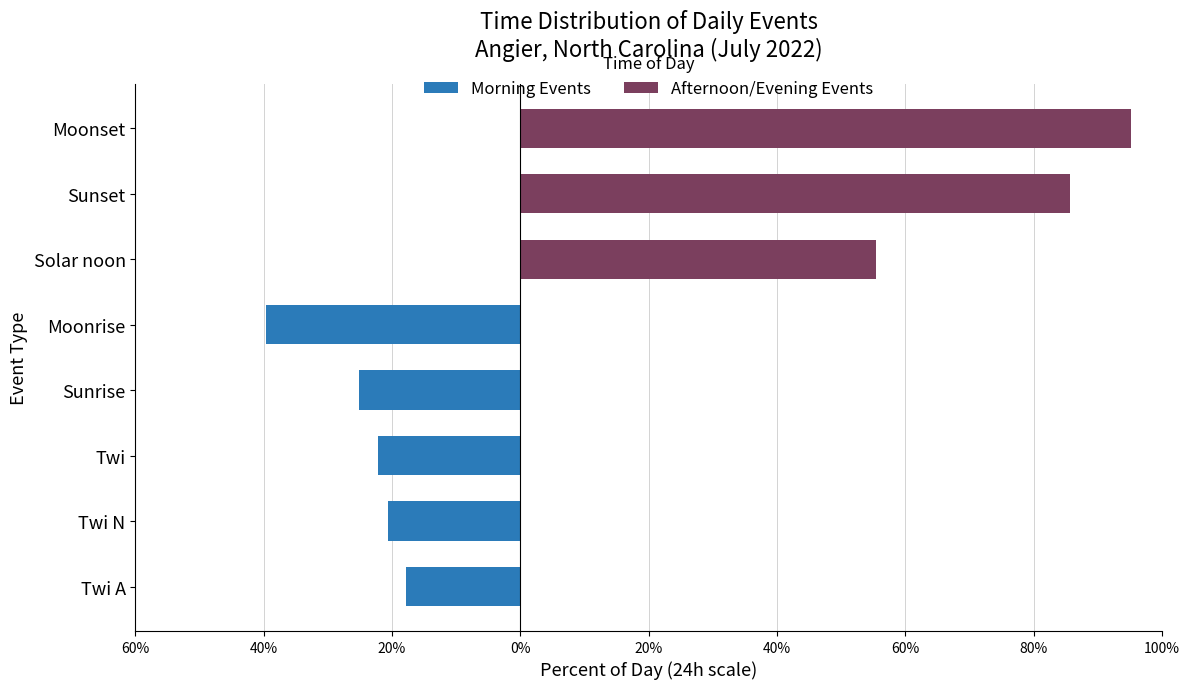

Read the Morning Events value at Sunrise.

-25.2